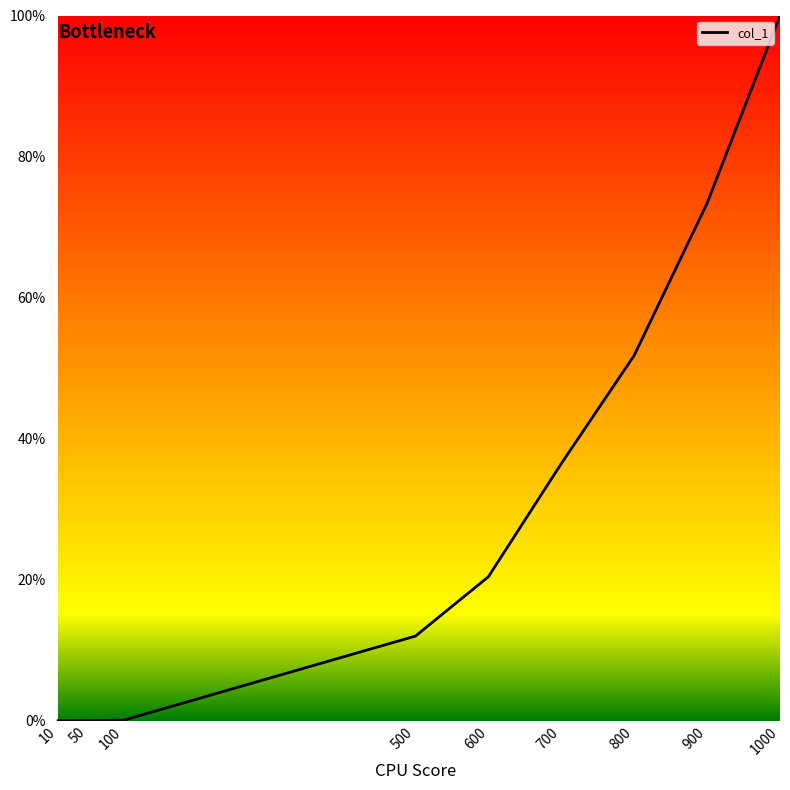

What is the greatest value displayed?

100.0